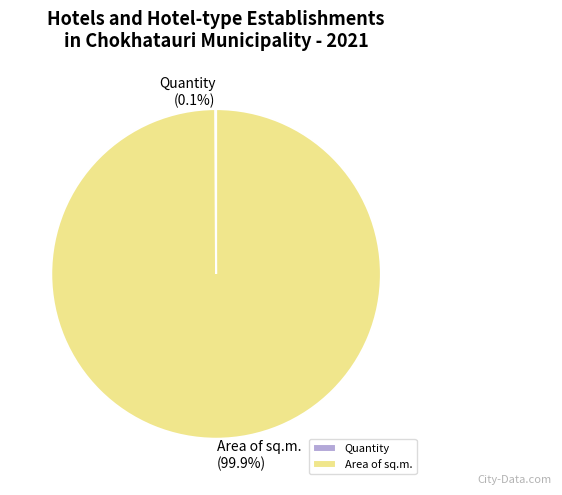

What portion of the pie excludes Area of sq.m.?

0.1%